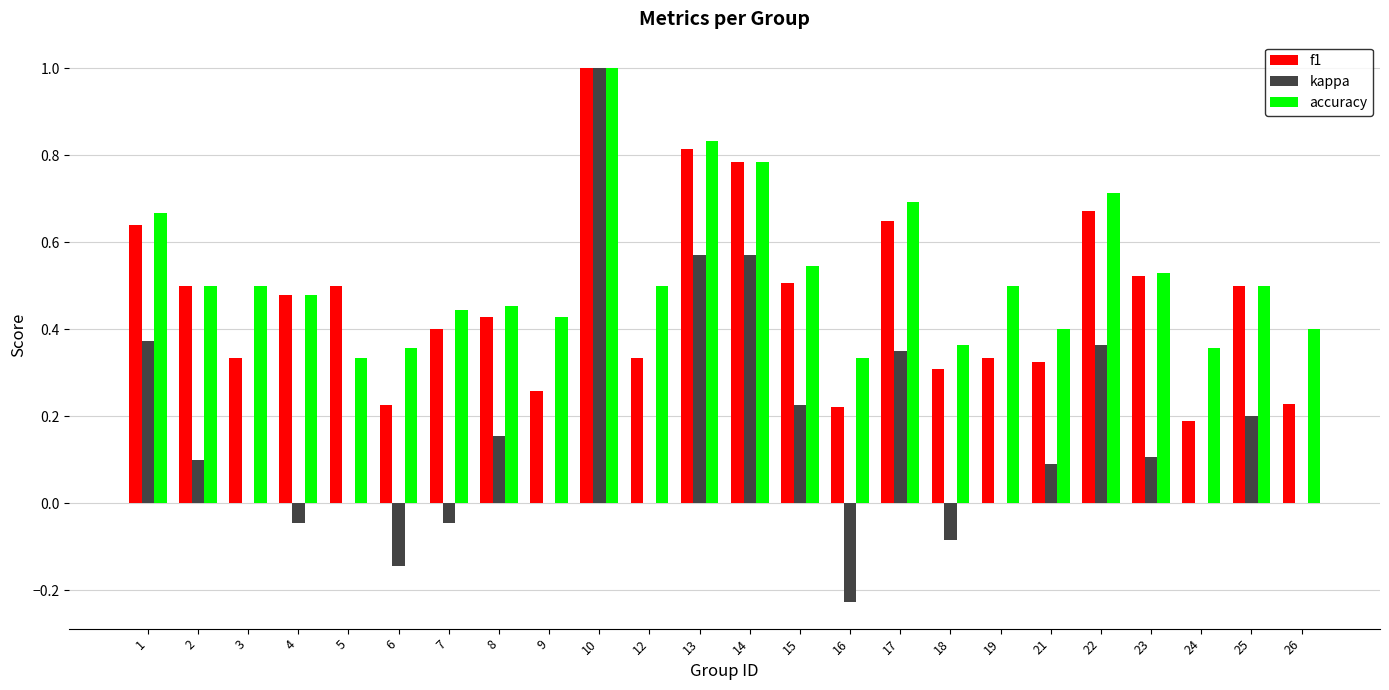

Between 12 and 17, which series saw the biggest shift?

kappa